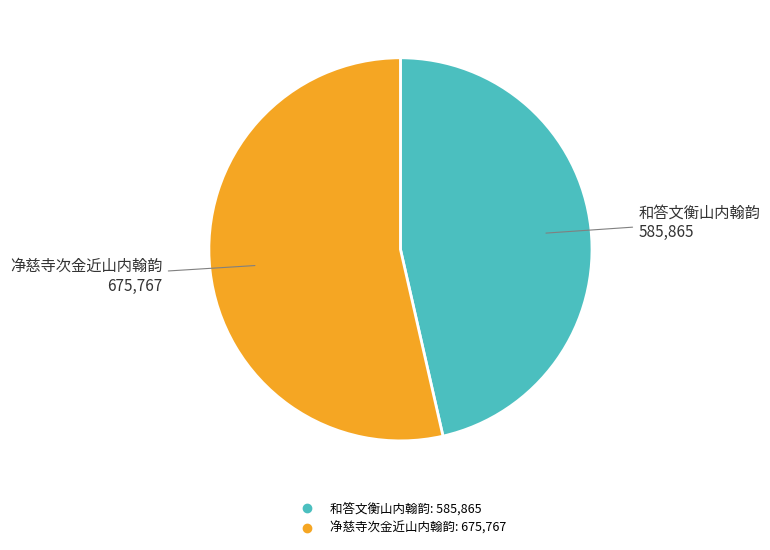

Does 净慈寺次金近山内翰韵 account for over 50% of the chart?

Yes